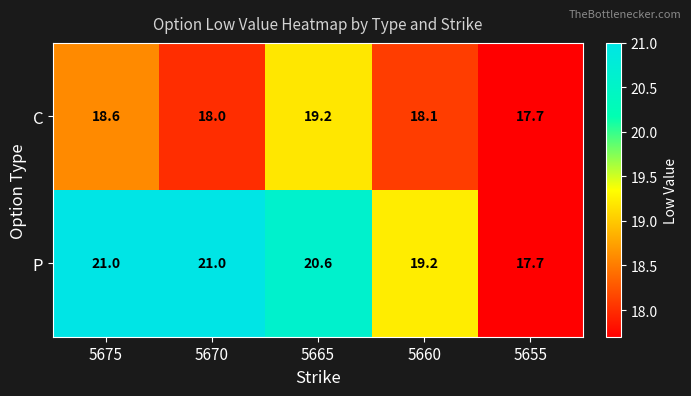

List the series in order of their overall mean, highest first.

P, C